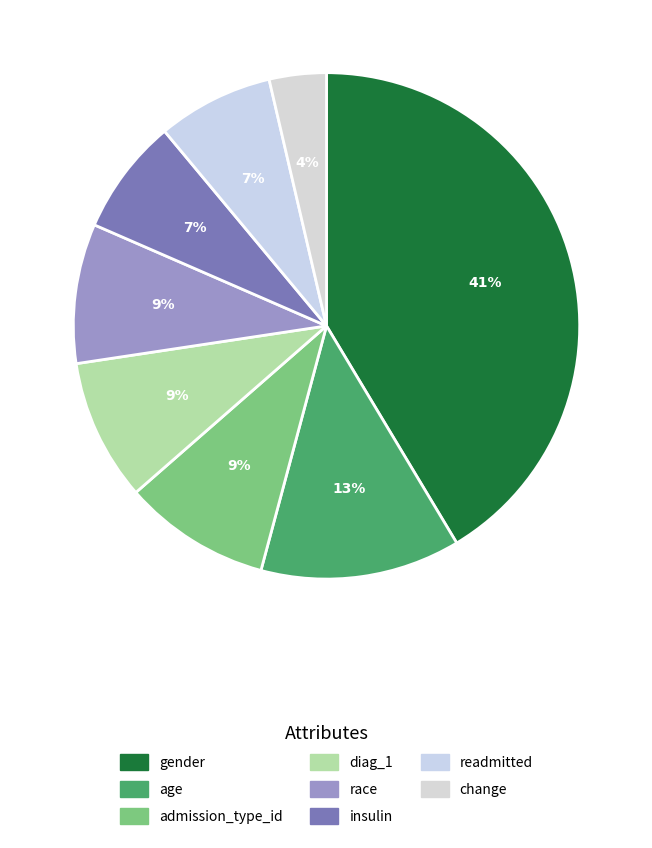

What is the total percentage of insulin and gender?

48.8%